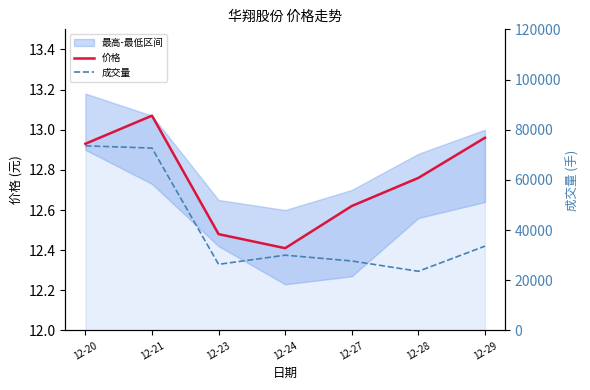

True or false: 成交量 has a value of 72696.4 at 12-21.

True